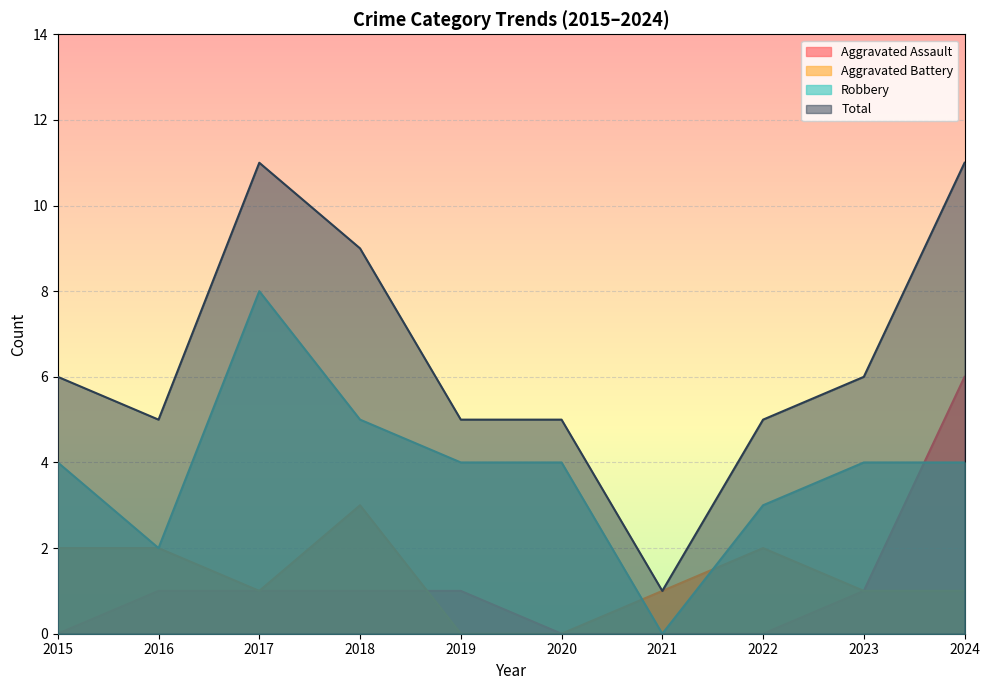

At which category is the sum across all series the highest?

2024